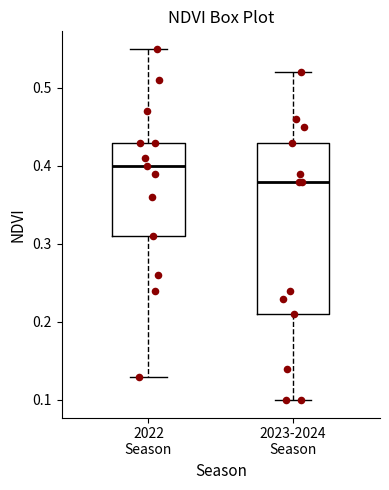

Where does the lower whisker of the box for 2022 Season end on the y-axis? The values are not printed on the chart, so give them approximately, as read against the axis.

0.13